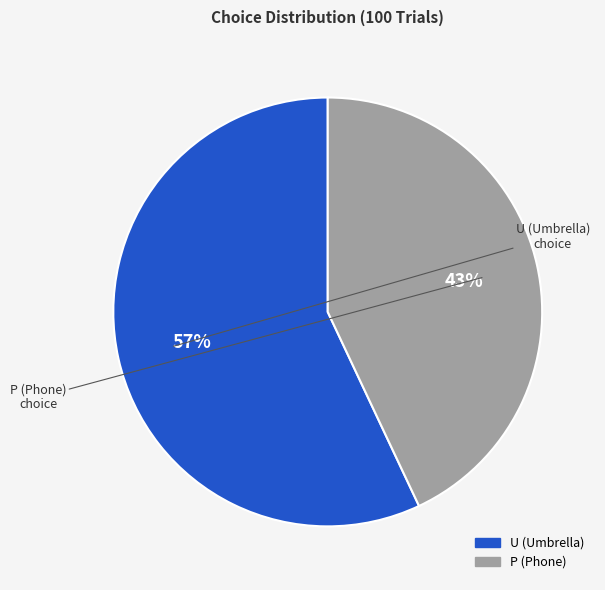

Which category has the biggest portion of the pie?

U